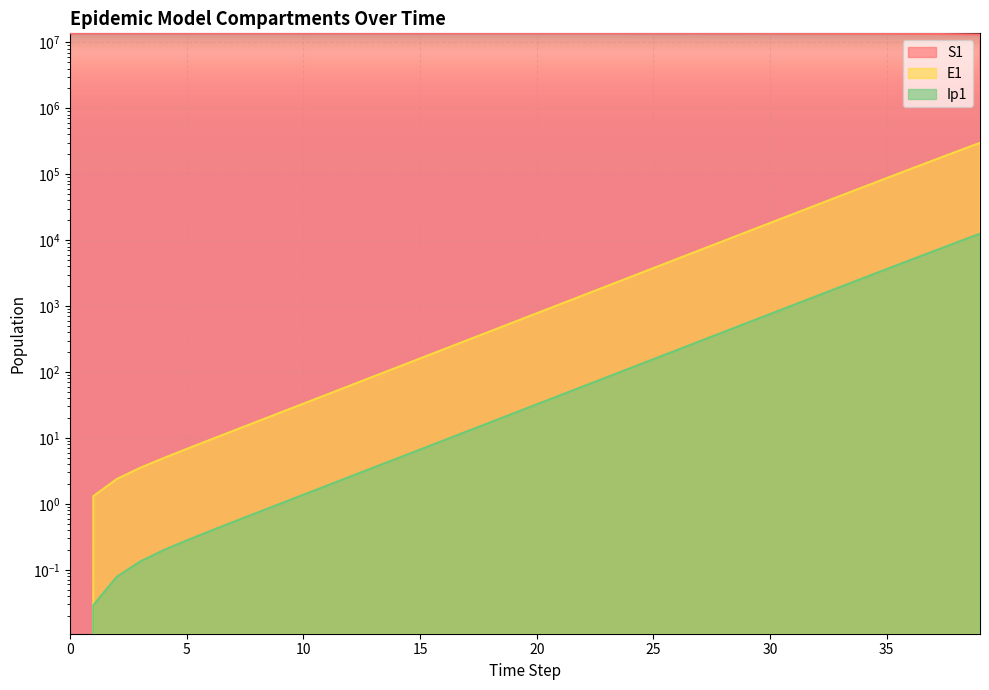

True or false: S1 and E1 cross at least once.

False